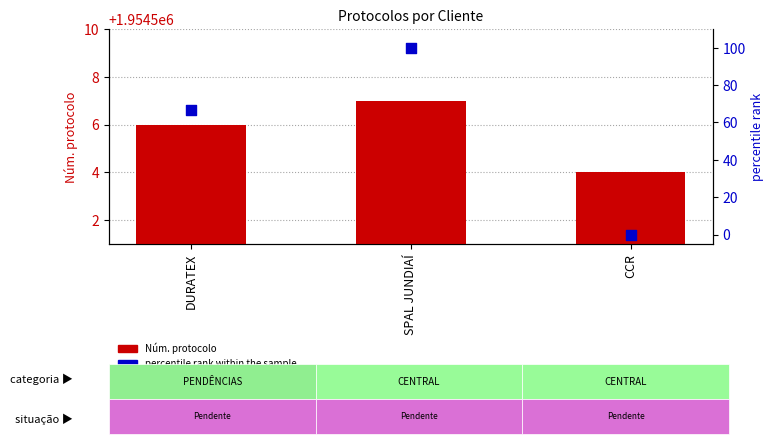

Is the value of Núm. protocolo at SPAL JUNDIAÍ greater than the value of percentile rank within the sample at CCR?

Yes